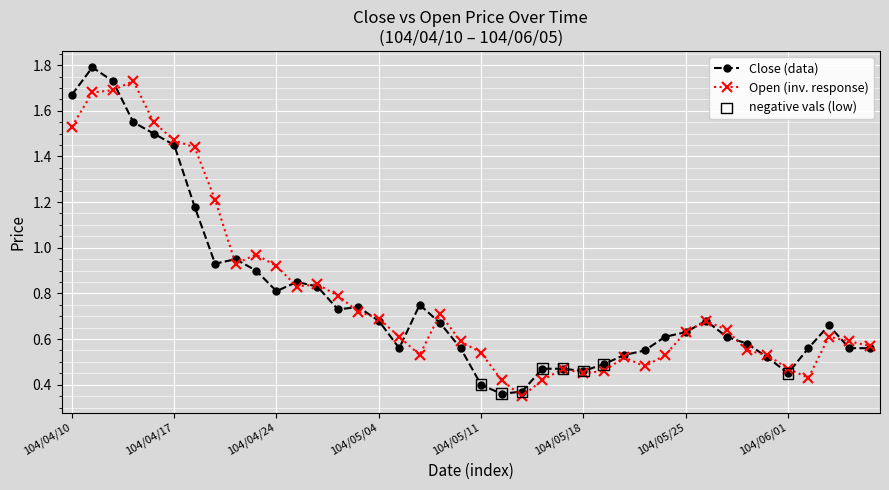

At how many categories does at least one series exceed 1?

8